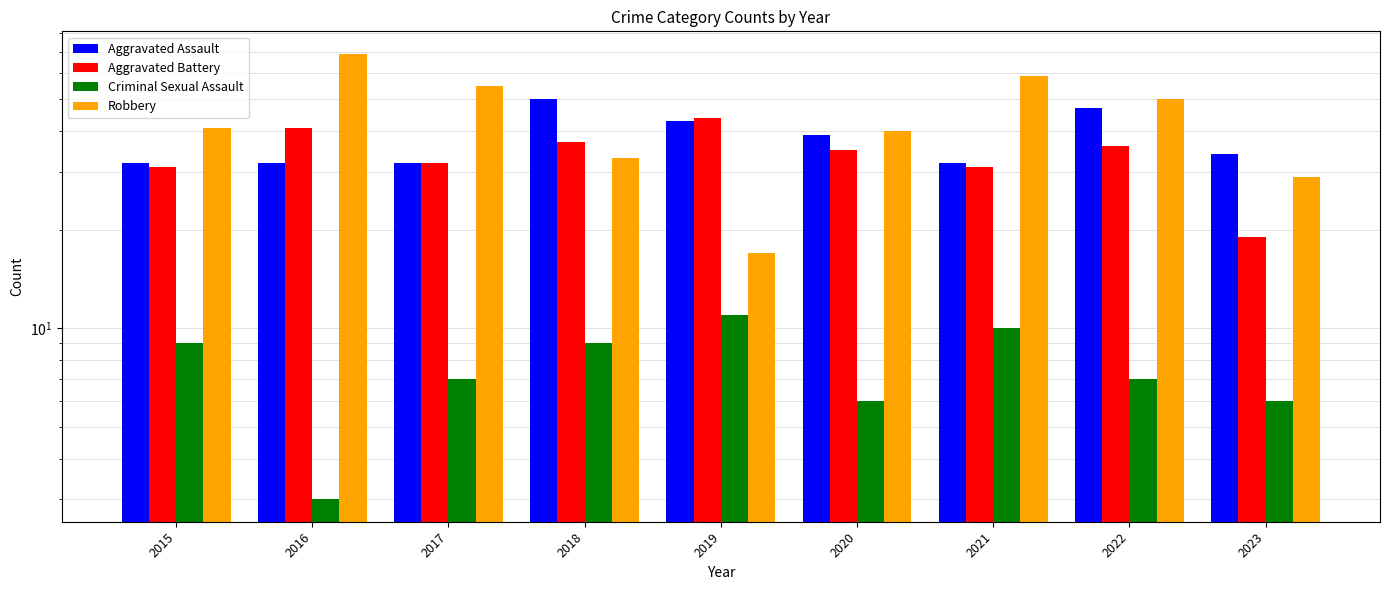

At how many categories does at least one series exceed 27?

9